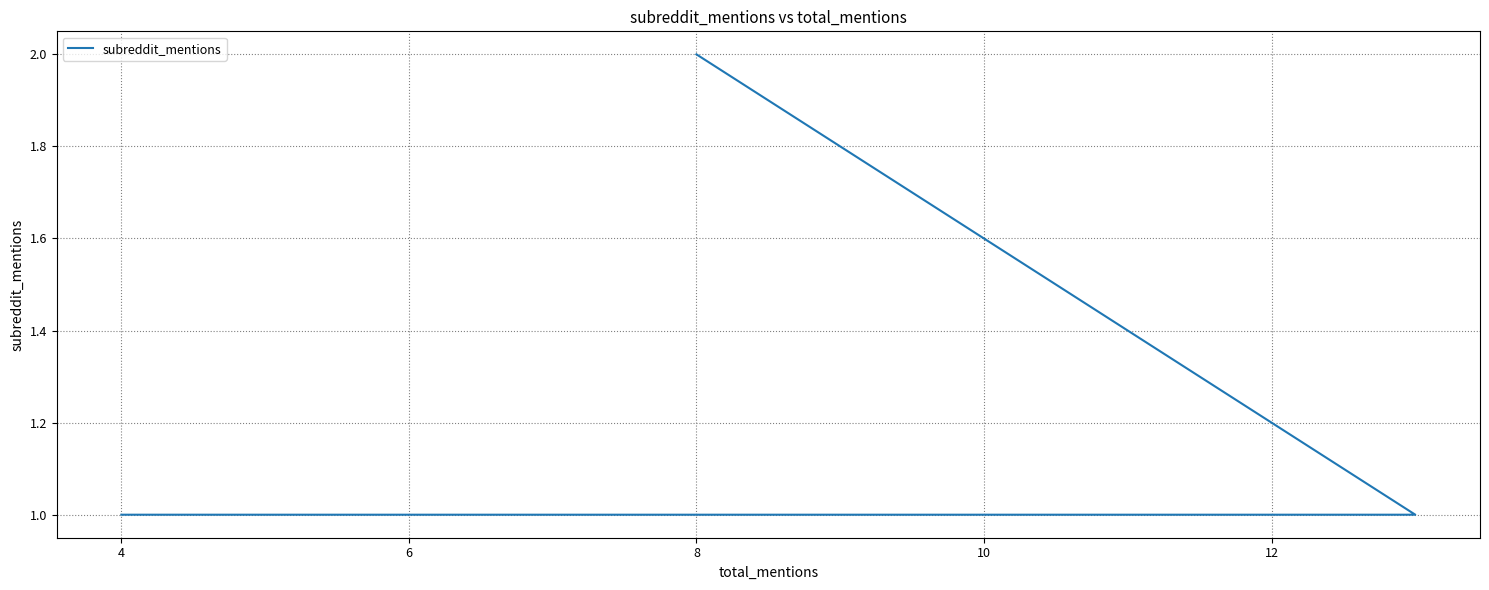

Does the chart have visible grid lines?

Yes